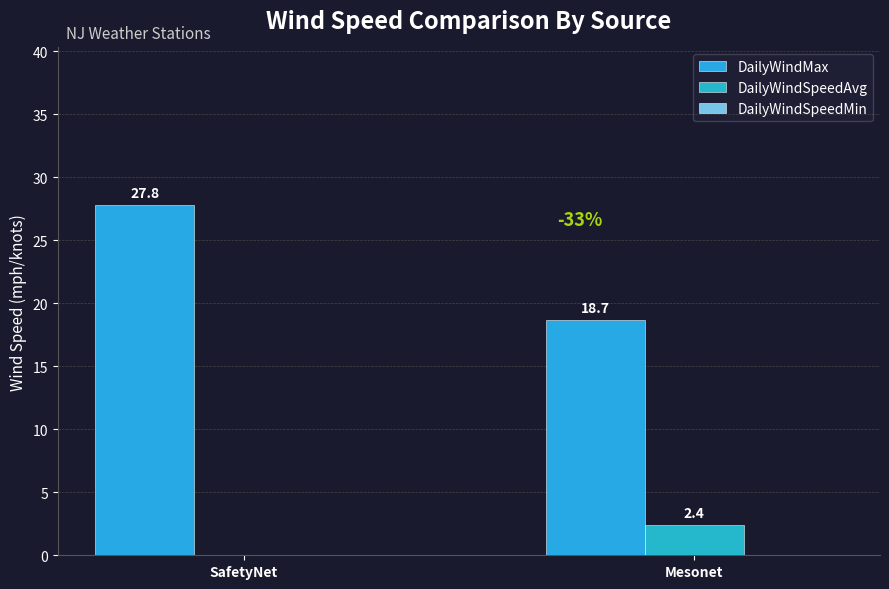

The DailyWindSpeedAvg series shows 0.0 at SafetyNet. True or false?

True